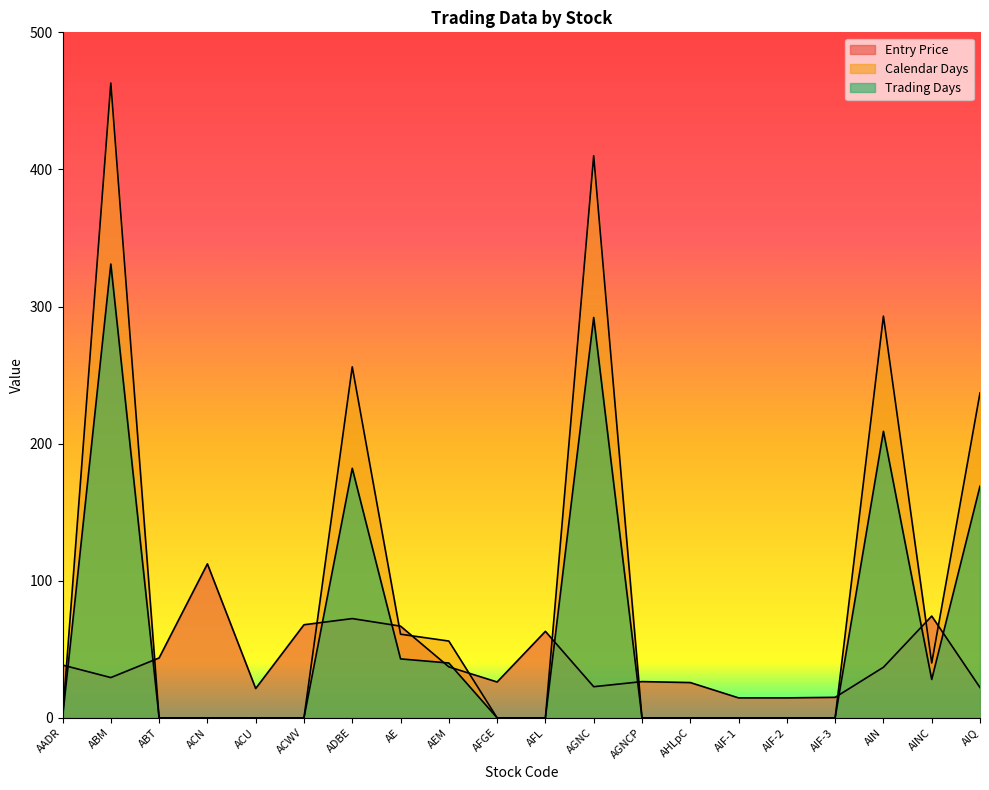

What is the maximum value shown in the chart?

463.0